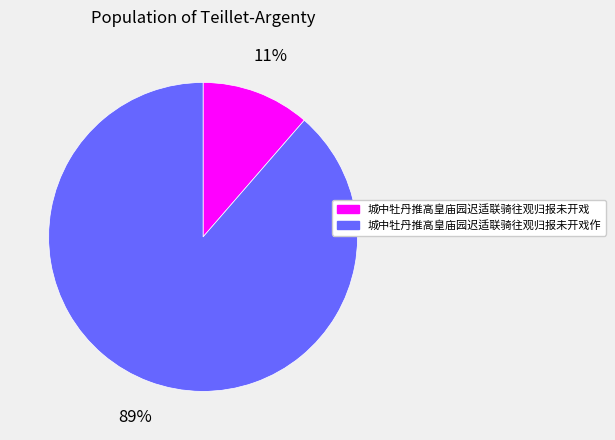

To the nearest percent, what is the average slice percentage?

50%